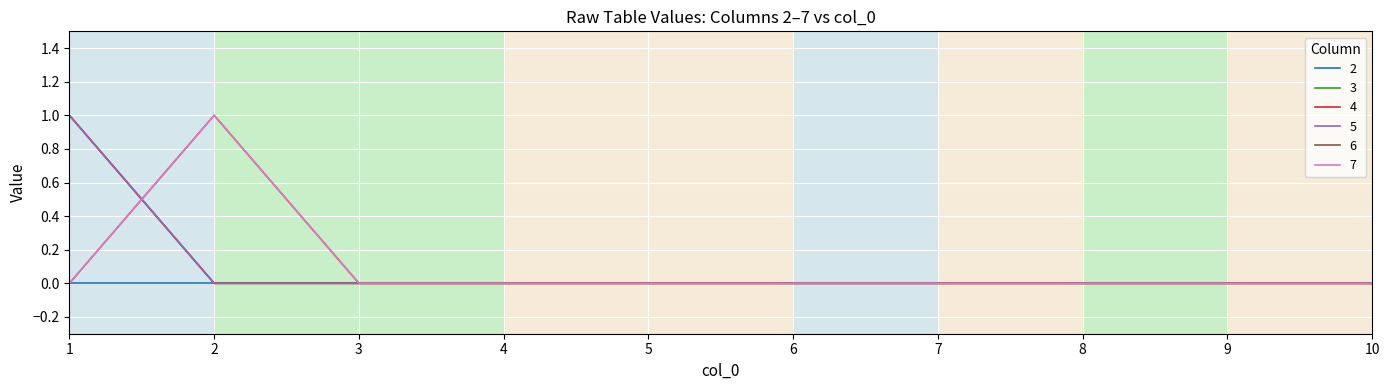

Does the chart have visible grid lines?

Yes